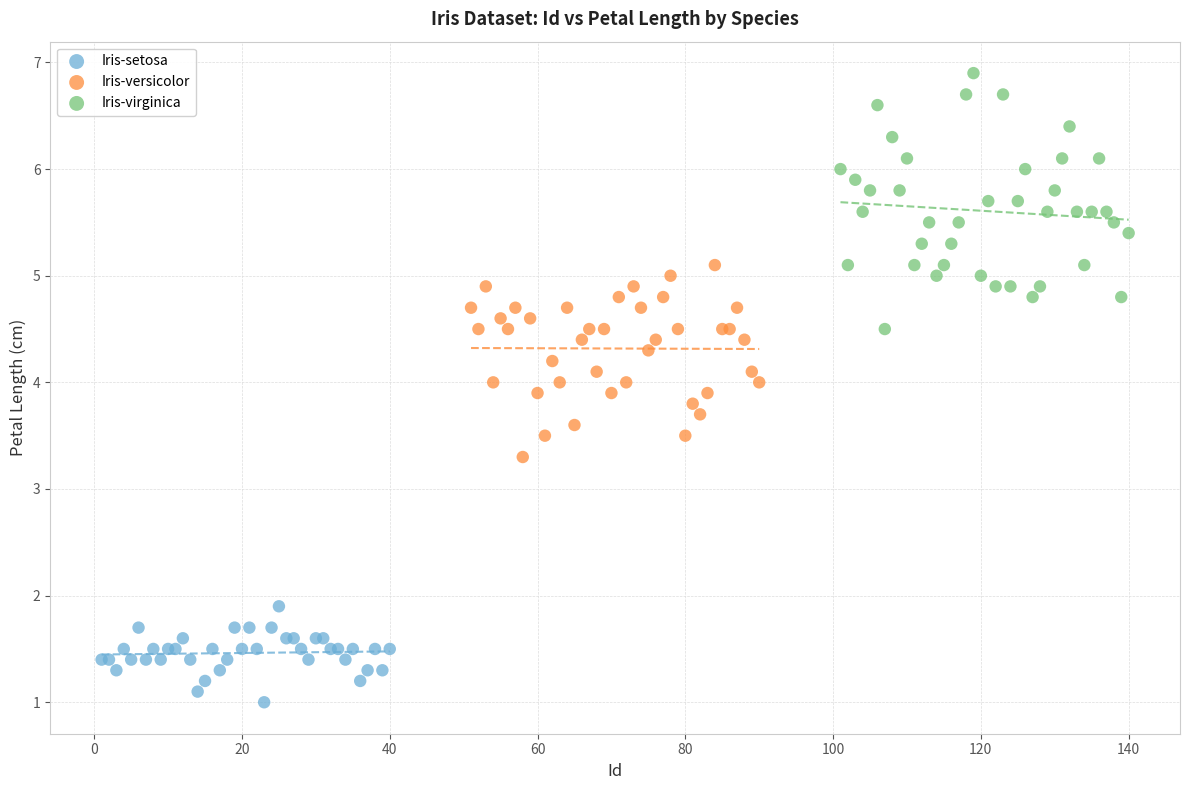

Which series contains the lowest Y value?

Iris-setosa